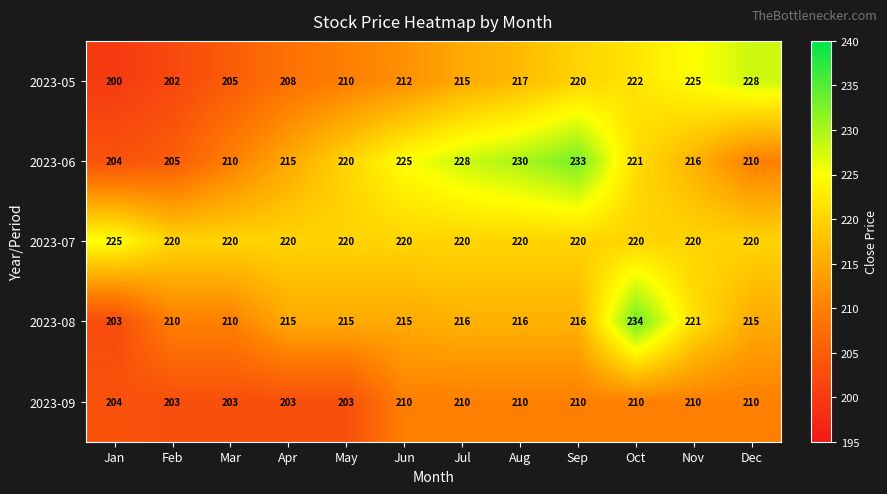

At how many categories does at least one series exceed 215?

12